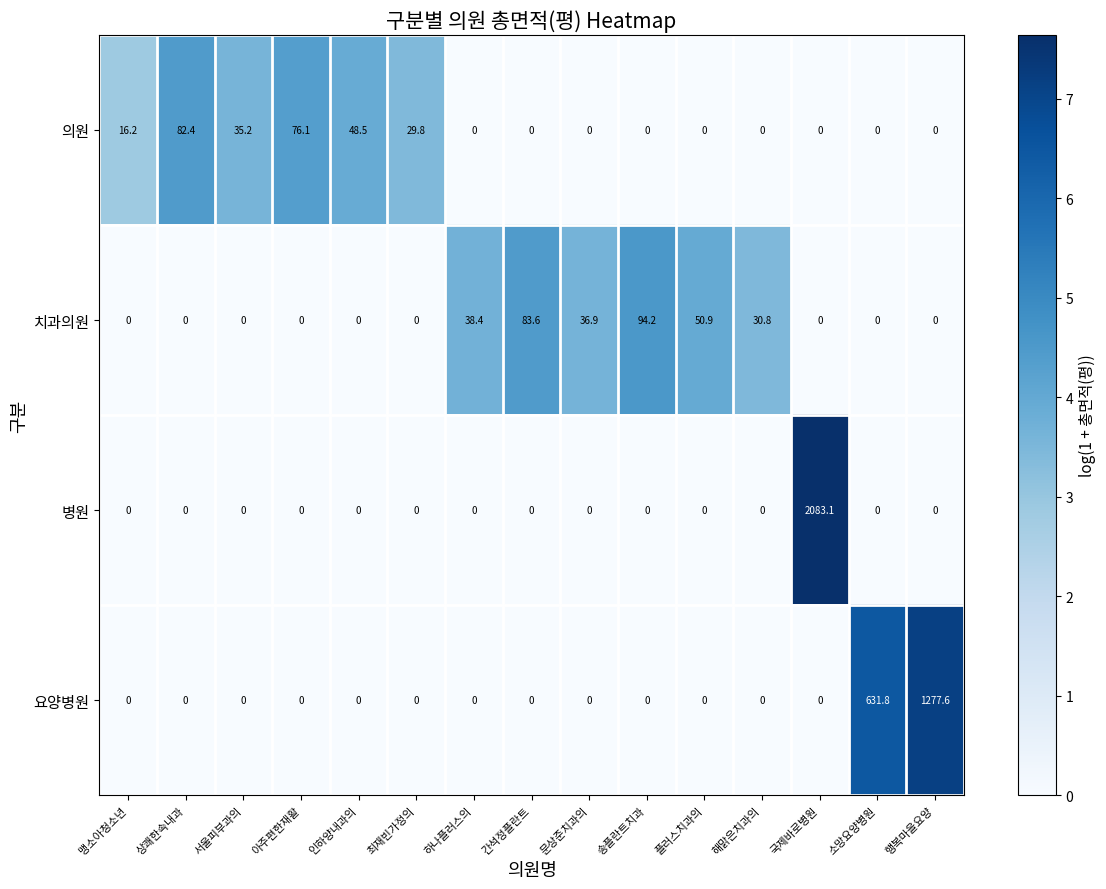

List the series in order of their peak value, lowest first.

의원, 치과의원, 요양병원, 병원